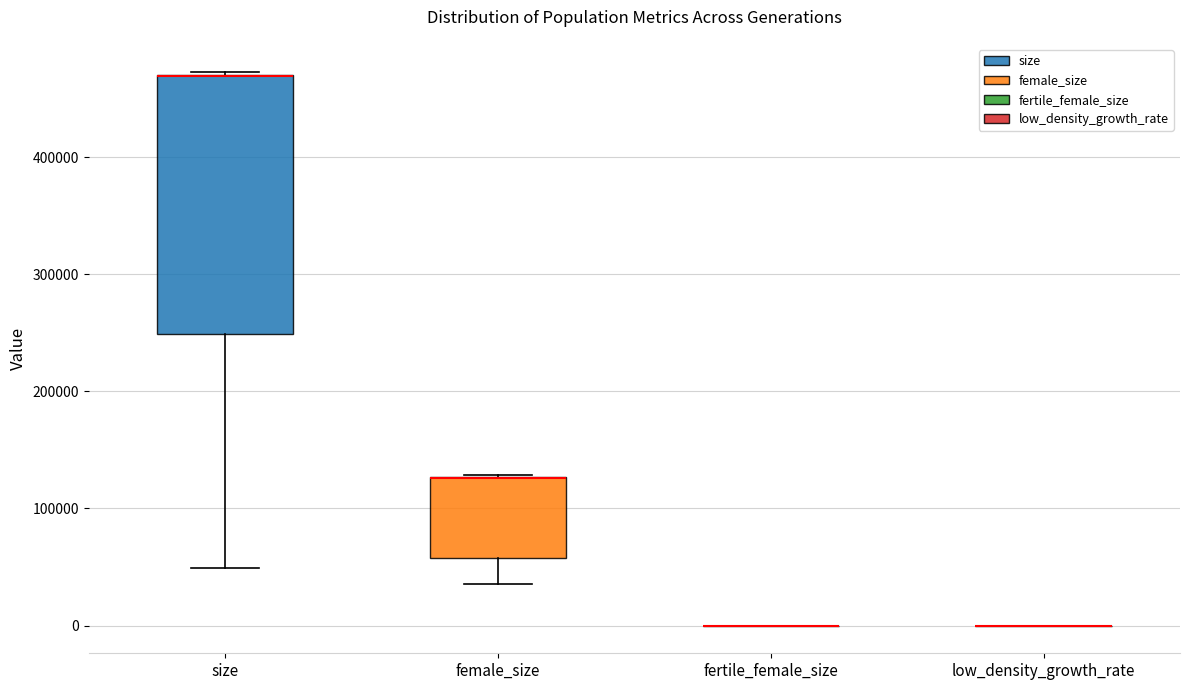

Reading left to right, transcribe this box plot: for each box, give where its median line is, the range the box spans, and where its two whiskers end, as read against the y-axis. The values are not printed on the chart, so give them approximately, as read against the axis.

size: median 470000 (drawn on the box's upper edge), box 250000 to 470000, whiskers 50000 to 470000 (just above the box's upper edge)
female_size: median 130000 (drawn on the box's upper edge), box 60000 to 130000, whiskers 40000 to 130000
fertile_female_size: box collapsed to a line at 0, whiskers 0 to 0
low_density_growth_rate: box collapsed to a line at 0, whiskers 0 to 0